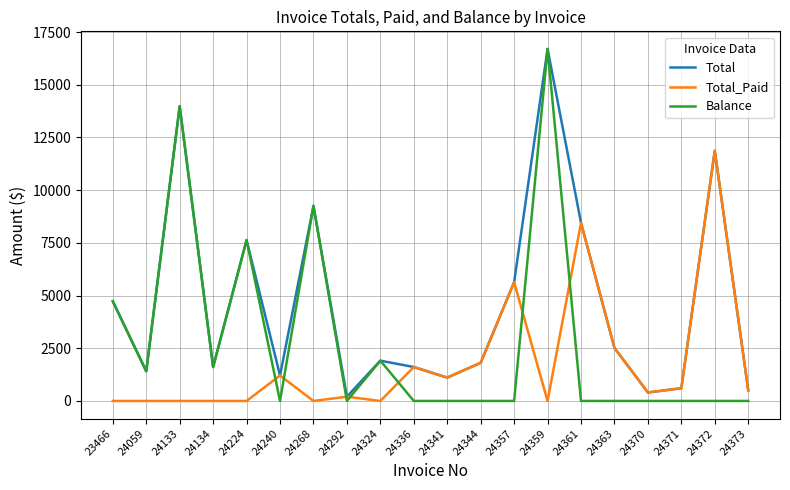

What is the difference between the highest and lowest values at 24371?

603.6